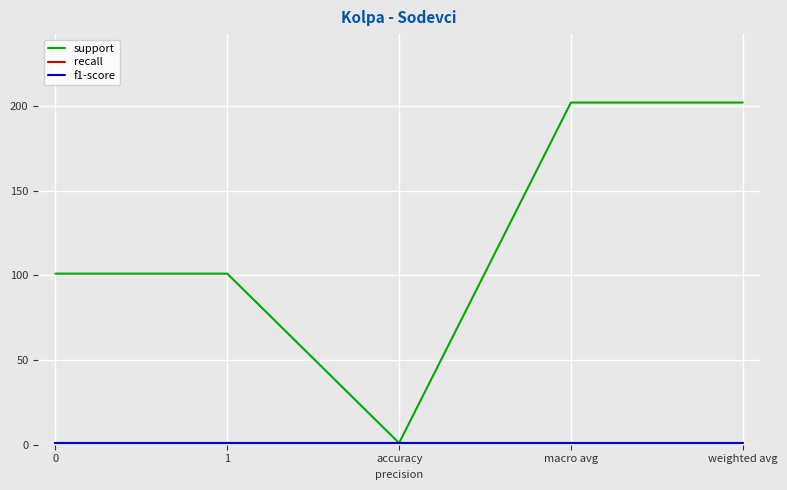

The value of recall at weighted avg is 1. True or false?

False